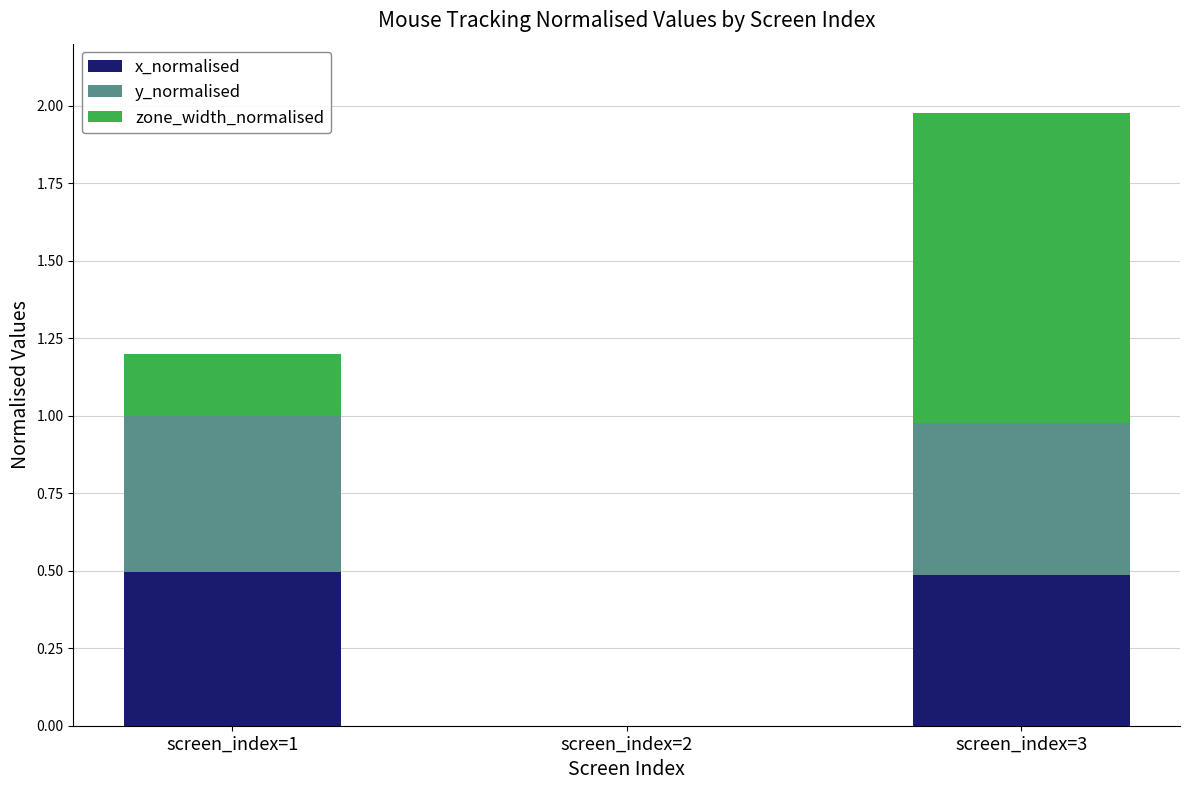

True or false: x_normalised has a value of 0.0 at screen_index=2.

True